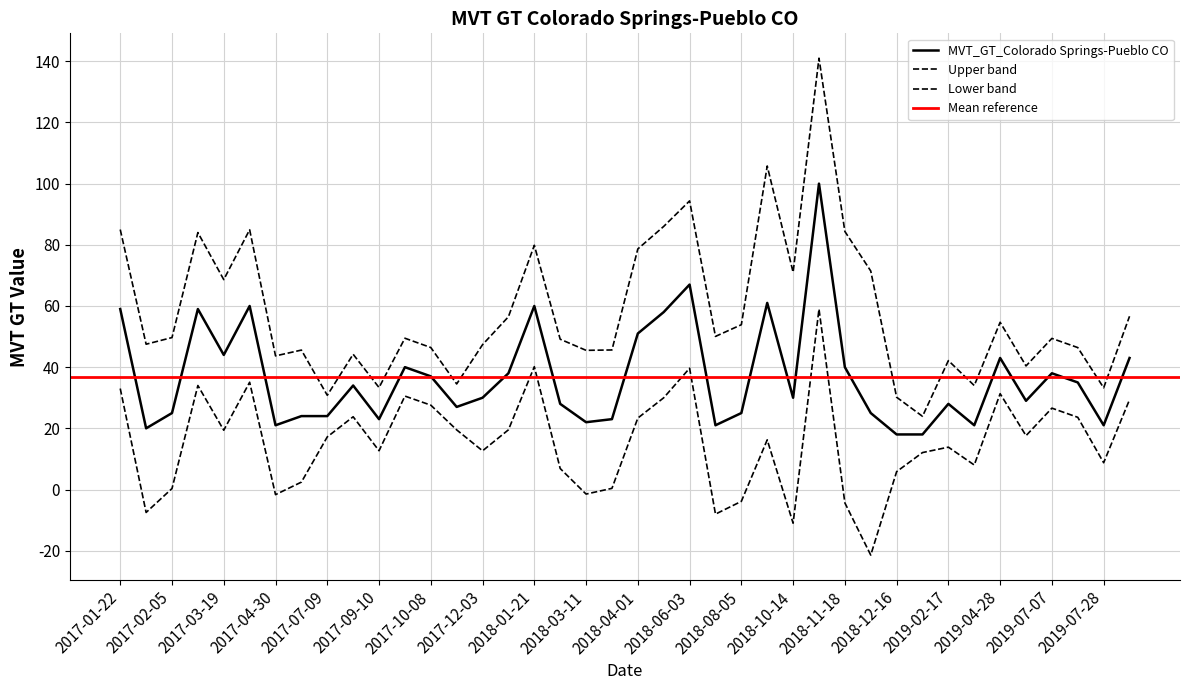

What is the value of the 5th point from the left?

44